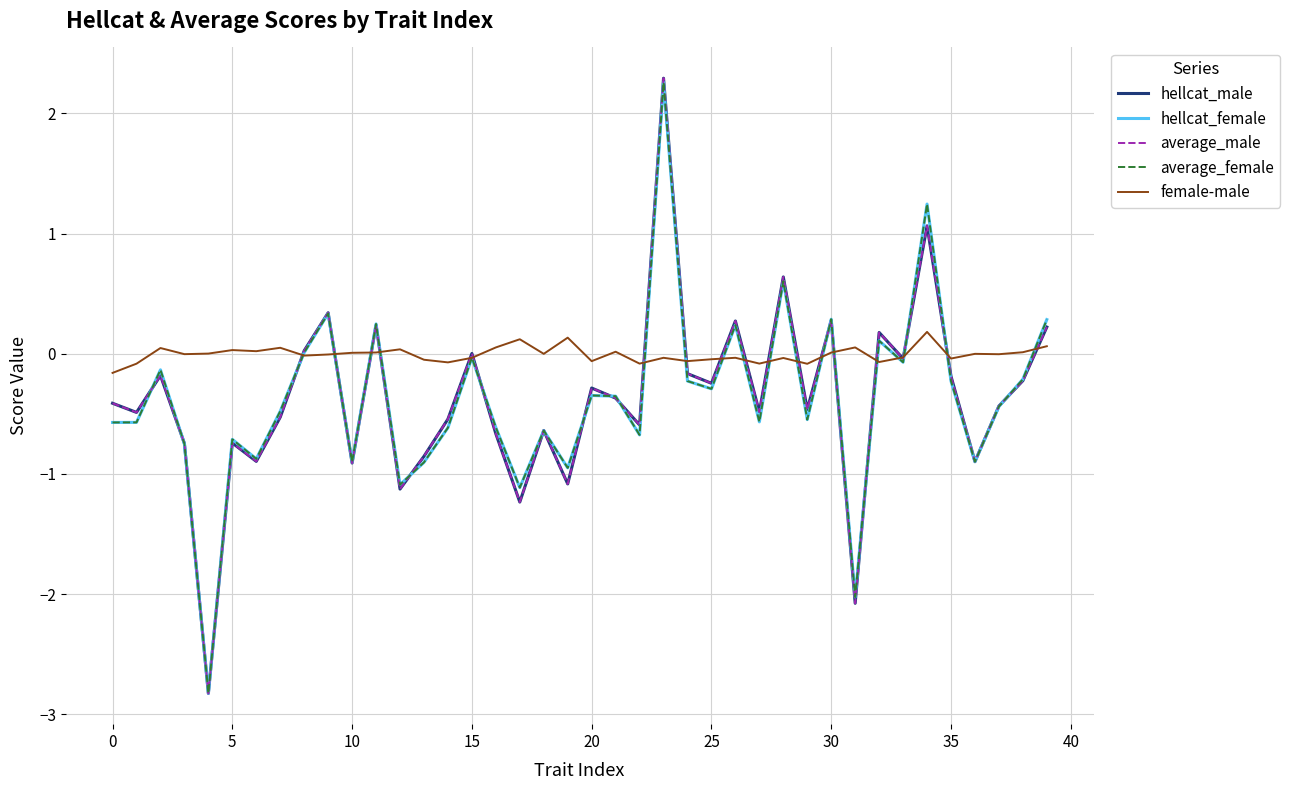

Which series has the largest total across all categories?

female-male